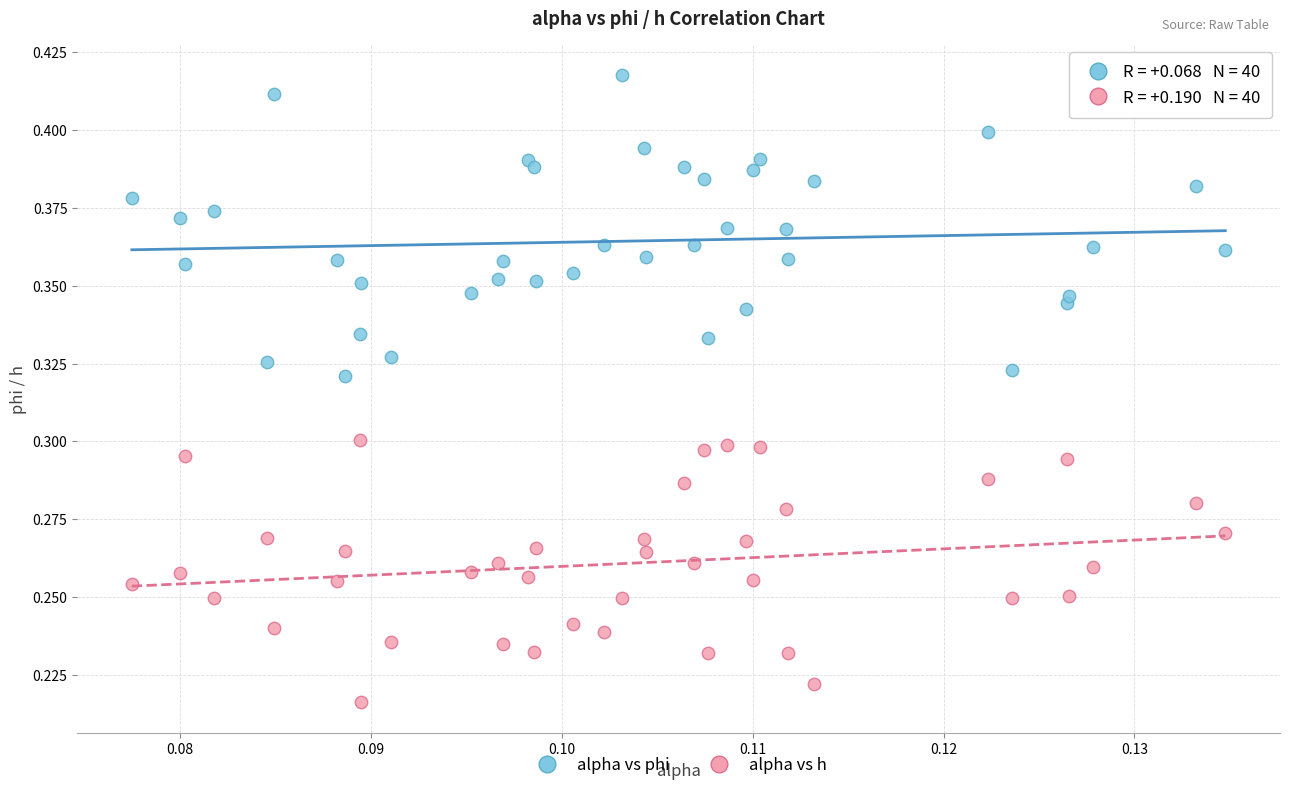

Which series reaches the minimum Y coordinate?

alpha vs h